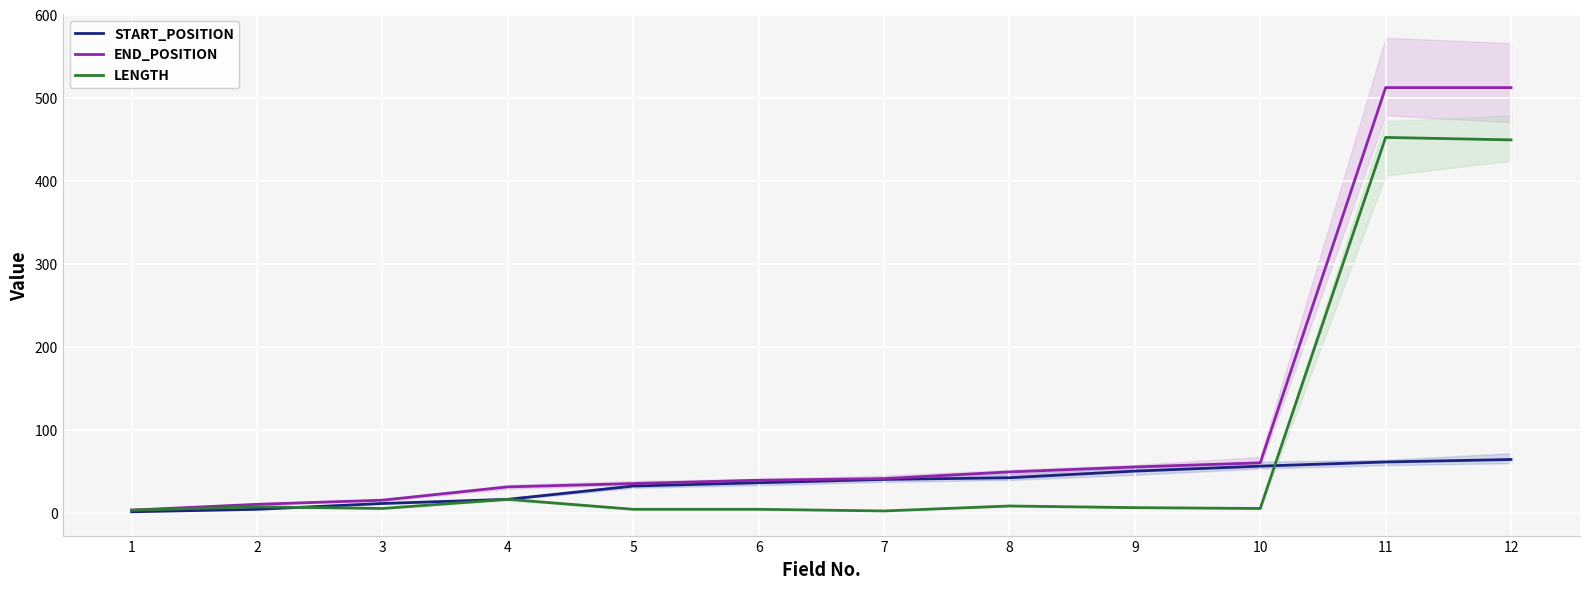

Between 1 and 8, which series saw the biggest shift?

END_POSITION